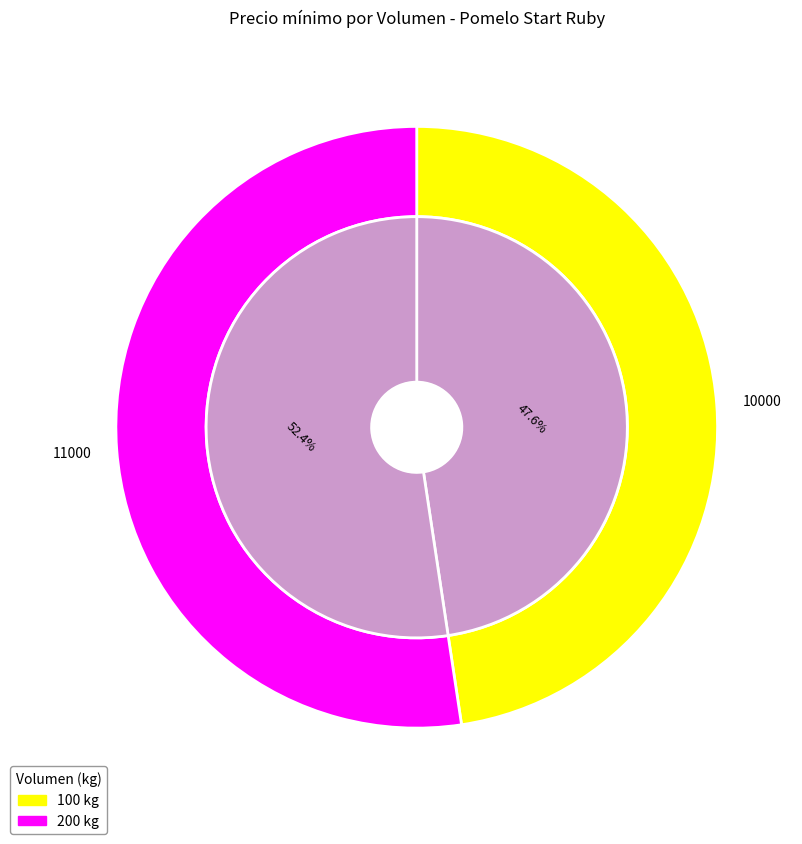

How many segments does this pie chart have?

2